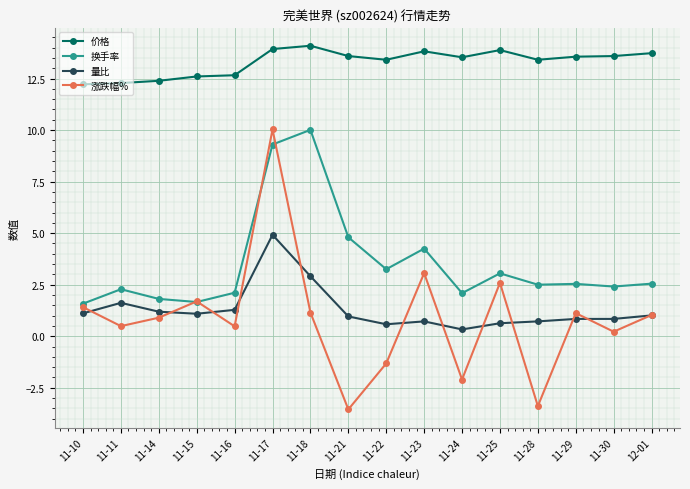

Which series has the largest range (max minus min)?

涨跌幅%